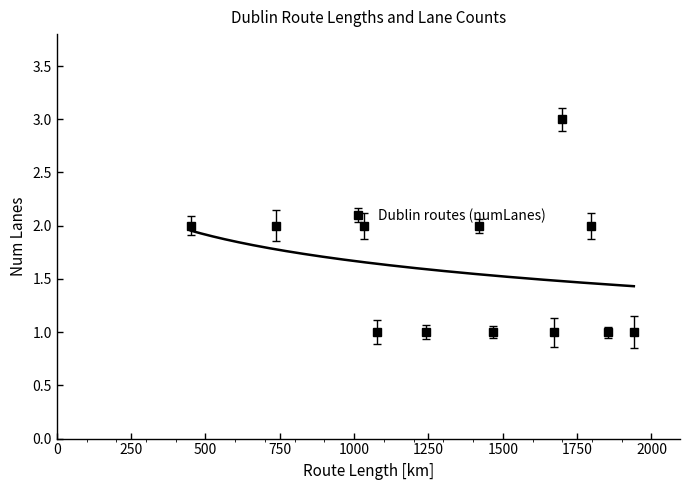

What is the maximum value for Dublin routes (numLanes)?

3